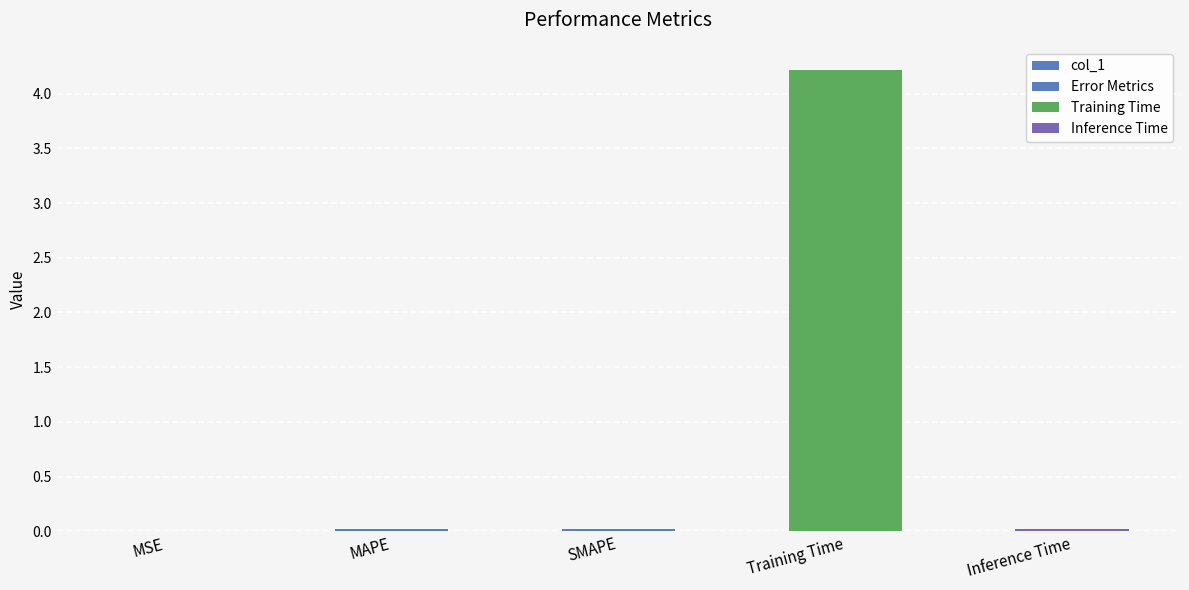

List the labels in order of value, smallest first.

MSE, SMAPE, MAPE, Inference Time, Training Time